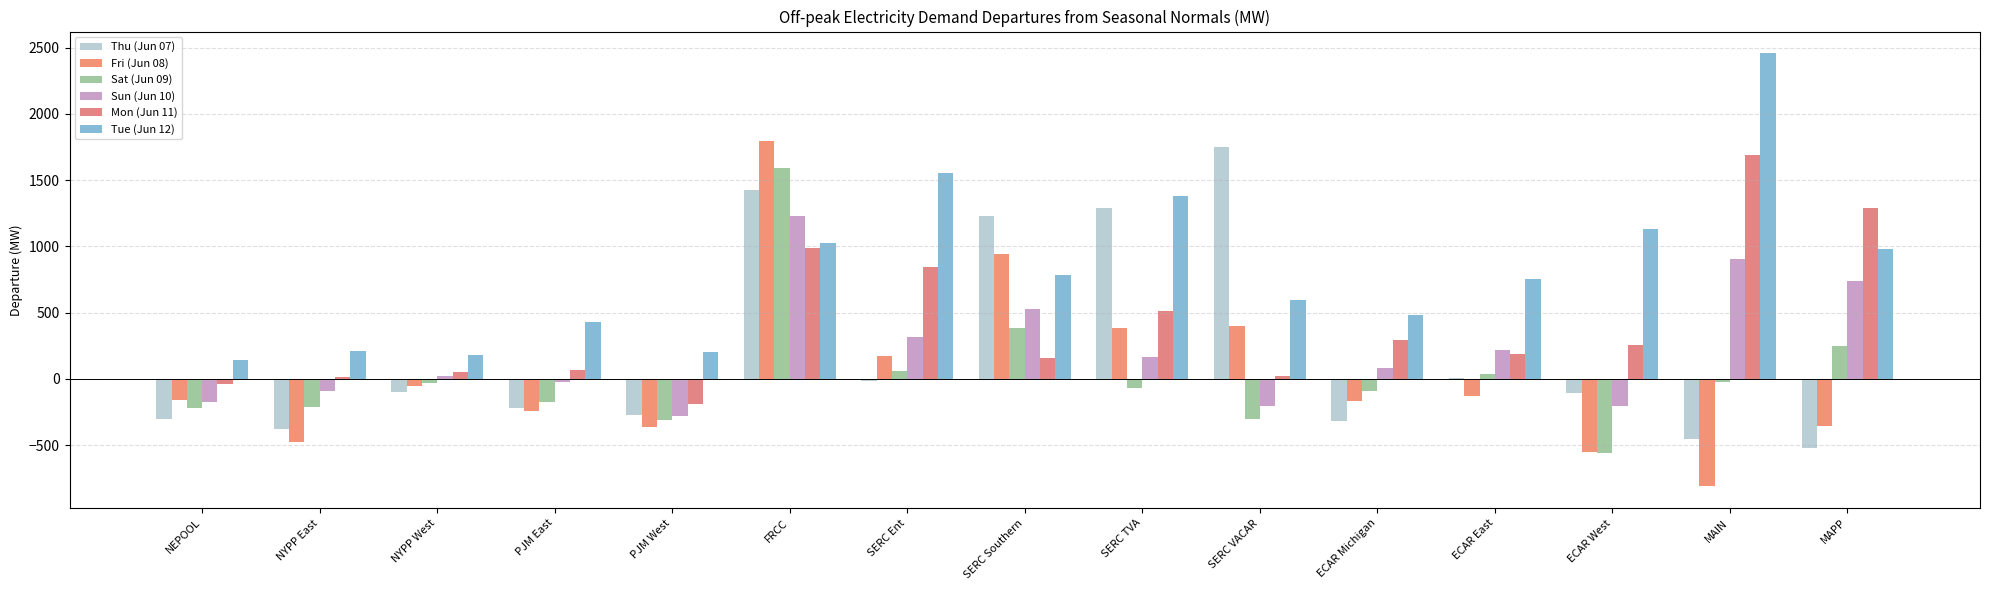

What is the average value of the Thu (Jun 07) series?

201.5